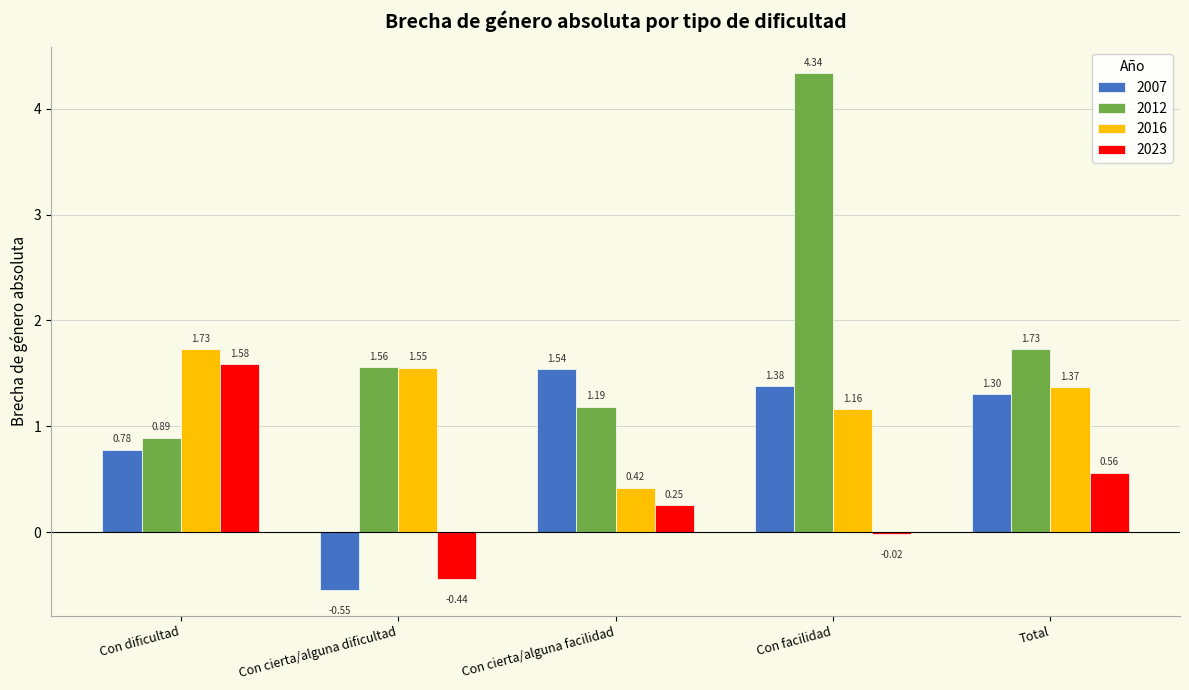

Which series has the largest total across all categories?

2012